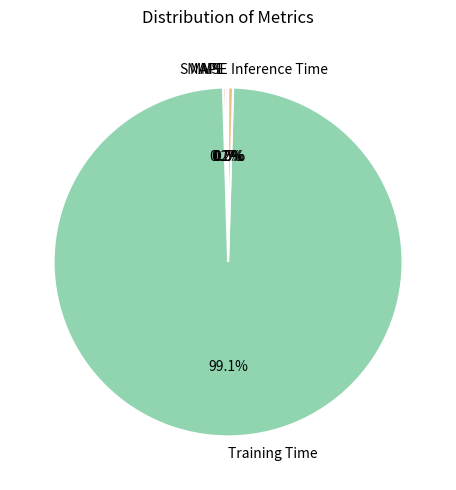

Is it true that Training Time is 89% of the pie?

False